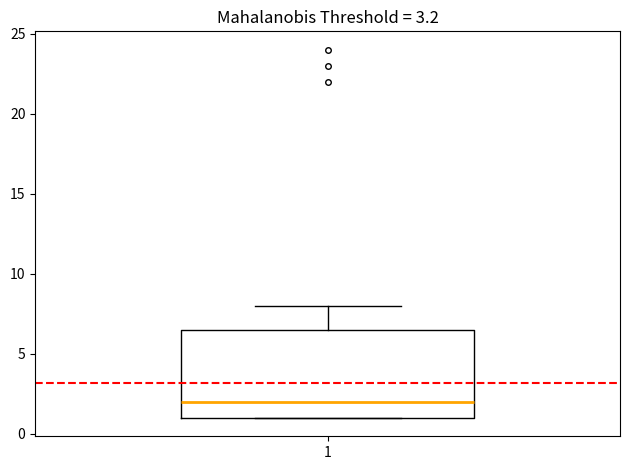

Transcribe this box plot: give where the median line is, the range the box spans, and where the two whiskers end, as read against the y-axis. The values are not printed on the chart, so give them approximately, as read against the axis.

median 2.0, box 1.0 to 6.5, whiskers 1.0 to 8.0